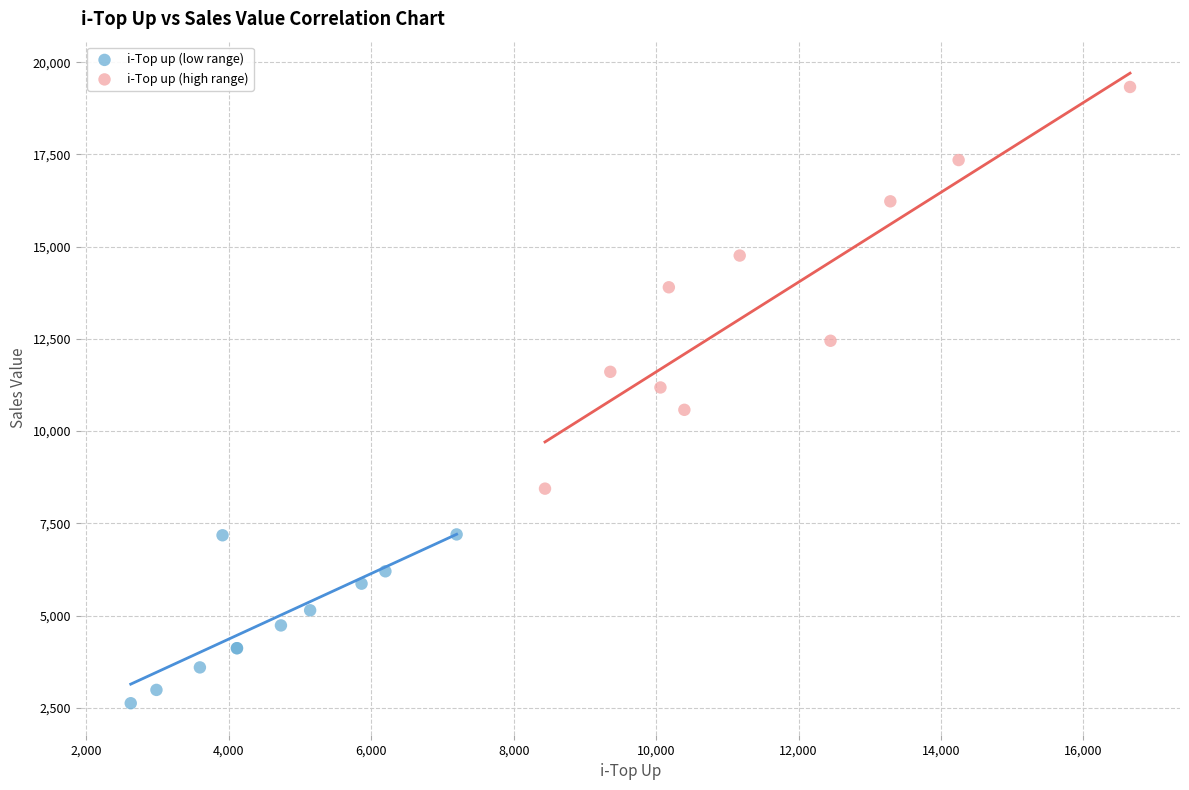

Which series has the widest spread of Y values?

i-Top up (high range)